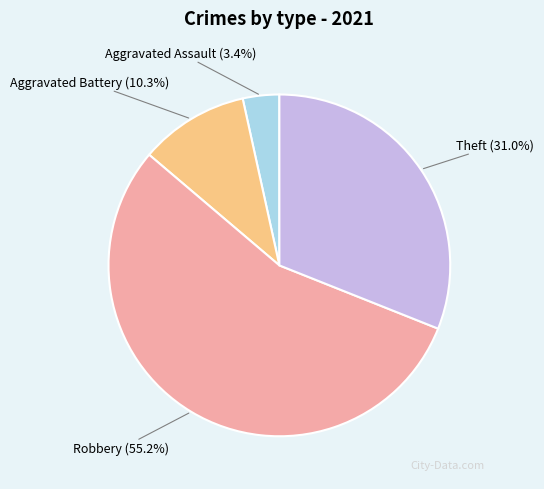

What is the smallest slice in the pie chart?

Aggravated Assault